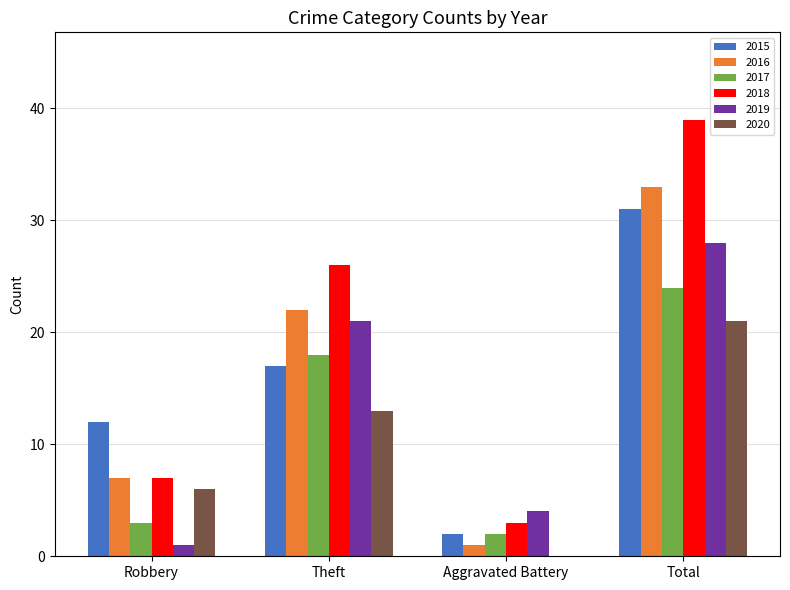

Is the value of 2015 at Theft greater than the value of 2018 at Robbery?

Yes